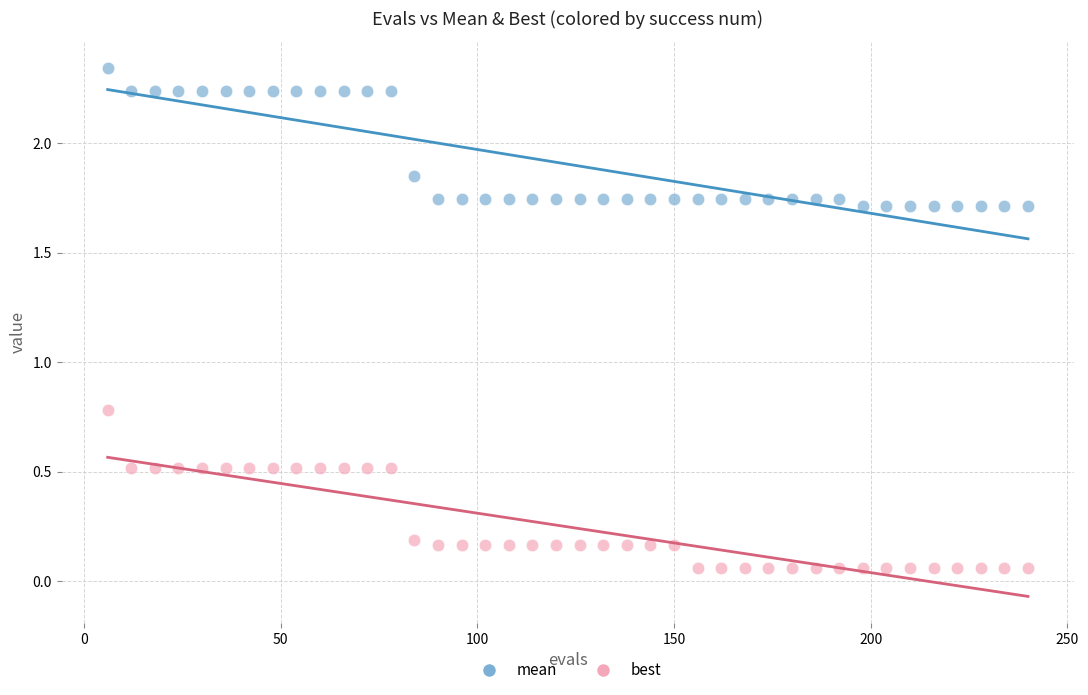

Which series has the largest Y range (max minus min)?

best